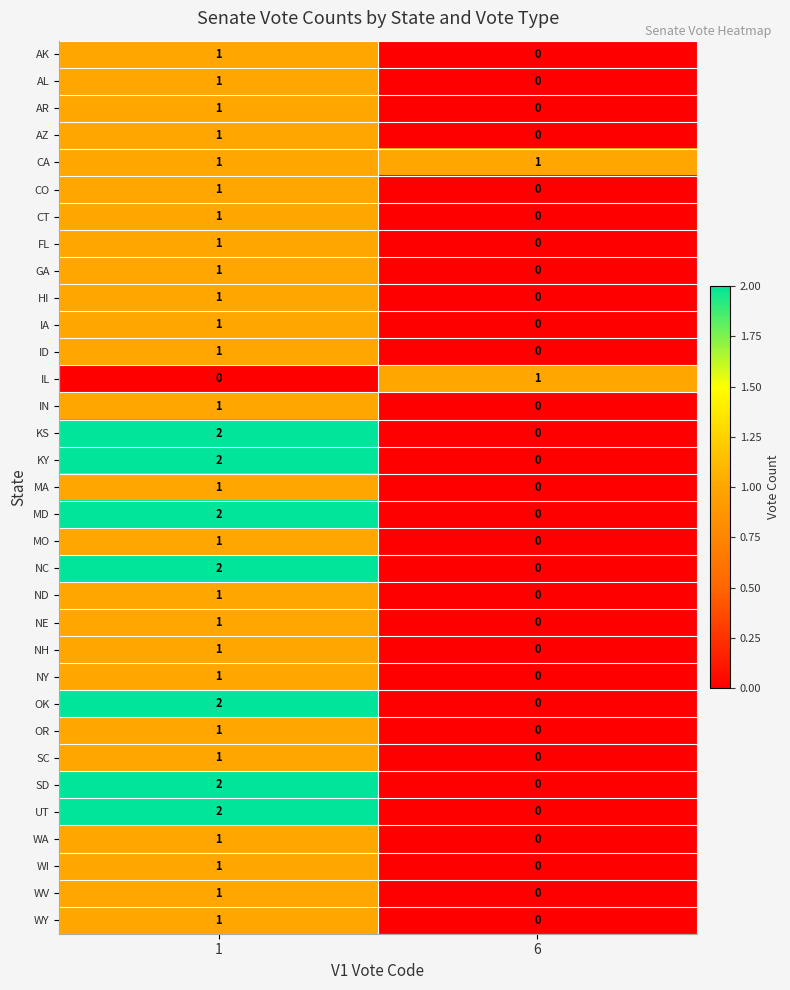

True or false: SD has a value of 0 at 6.

True